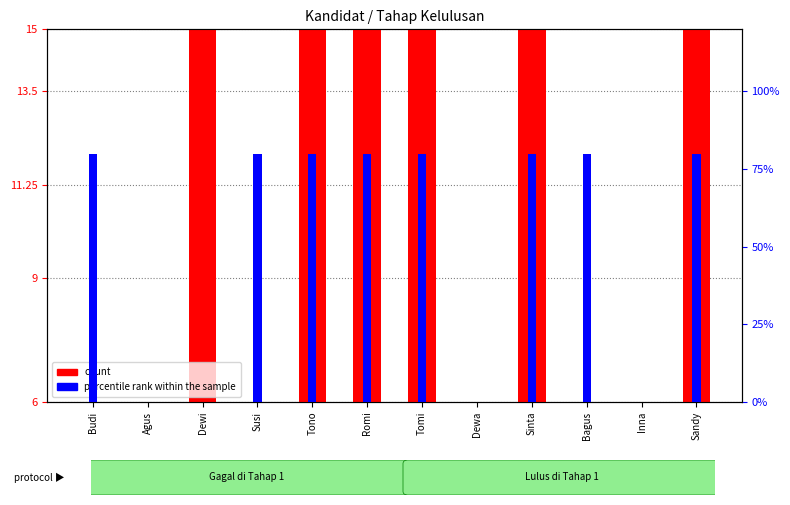

What value does the percentile rank (Tahap 2 Lulus) series have at Tono?

0.8